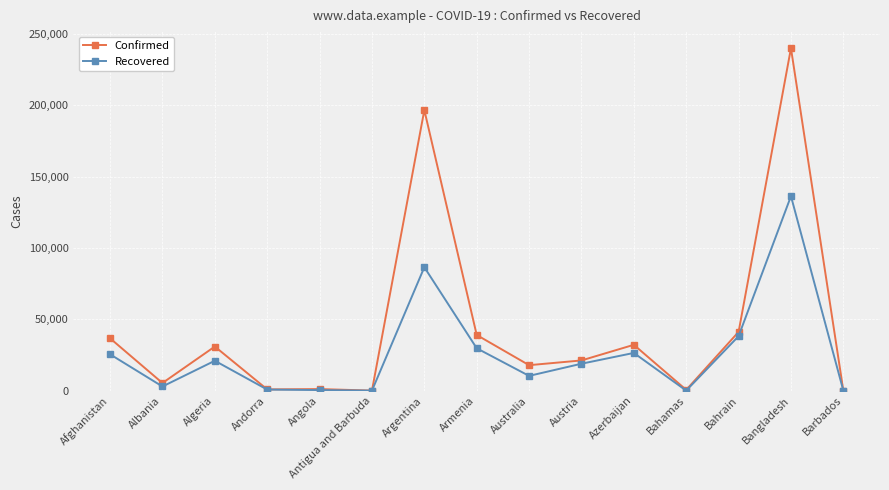

The Recovered series shows 86499 at Argentina. True or false?

True